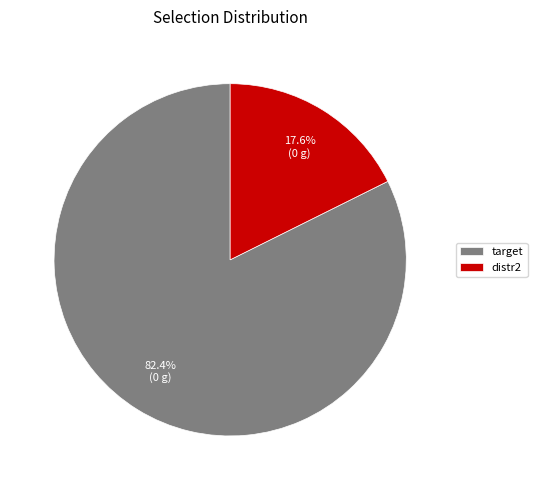

What percentage do target and distr2 together represent?

100.0%